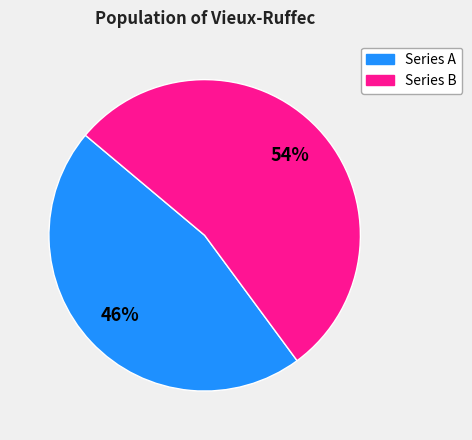

Rank the categories by value from lowest to highest.

Series A, Series B